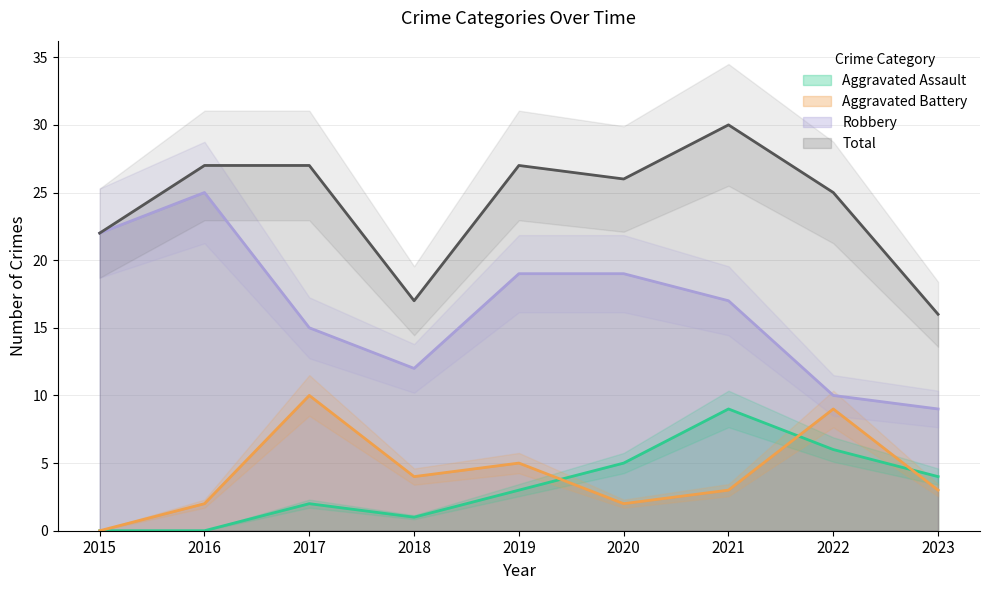

Which series has the largest total across all categories?

Total